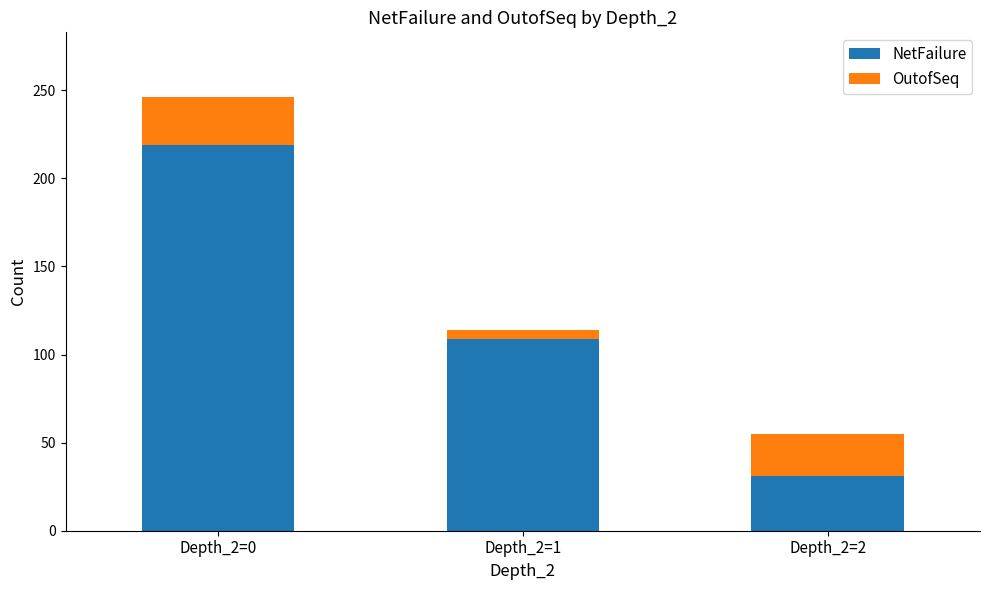

What is the difference between the maximum and second lowest values in the NetFailure series?

110